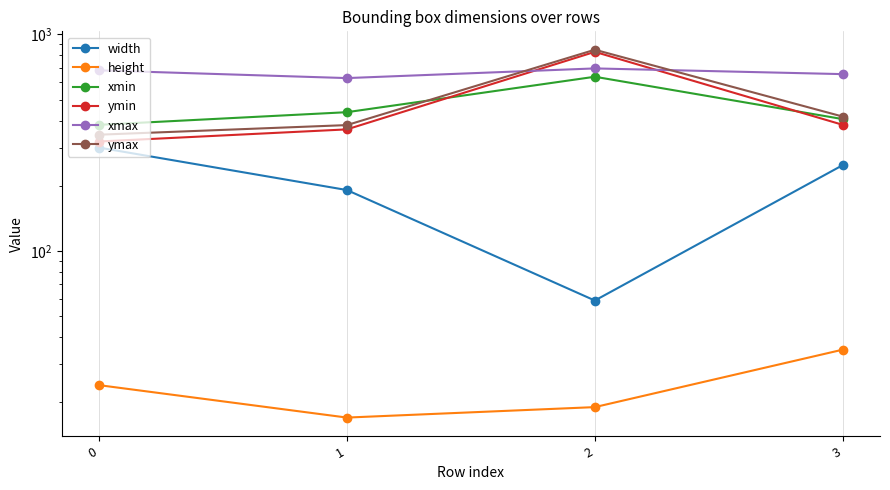

At 1, list the series in order from smallest to largest.

height, width, ymin, ymax, xmin, xmax